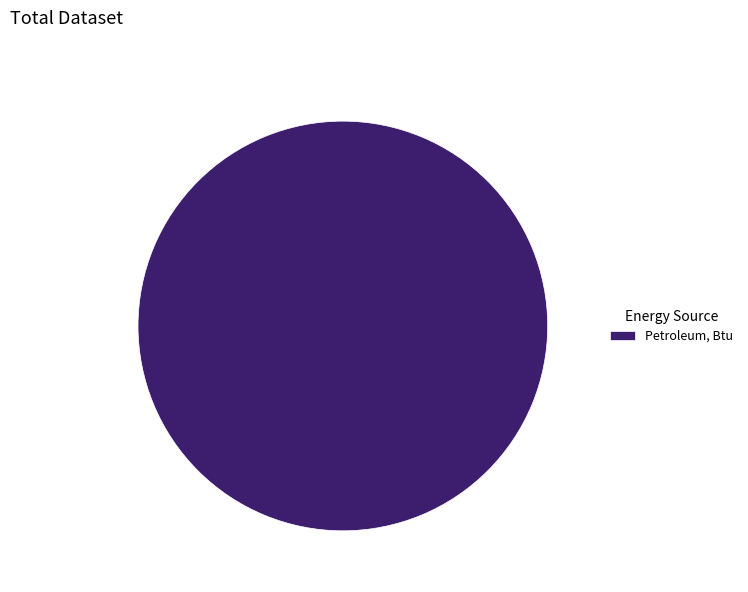

The Petroleum, Btu slice represents 91% of the pie. True or false?

False